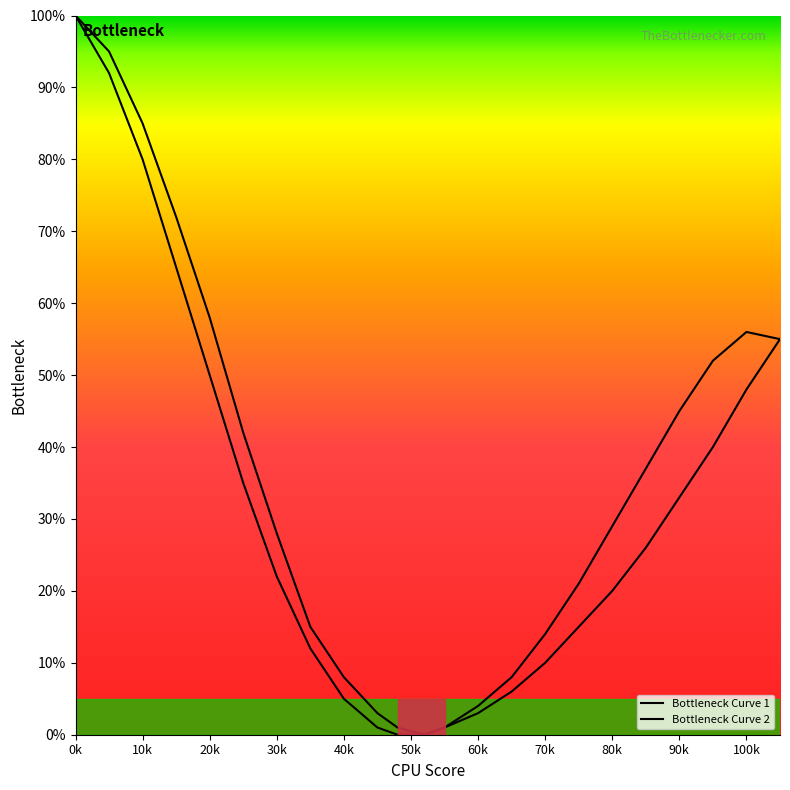

How many lines are shown in the chart?

2